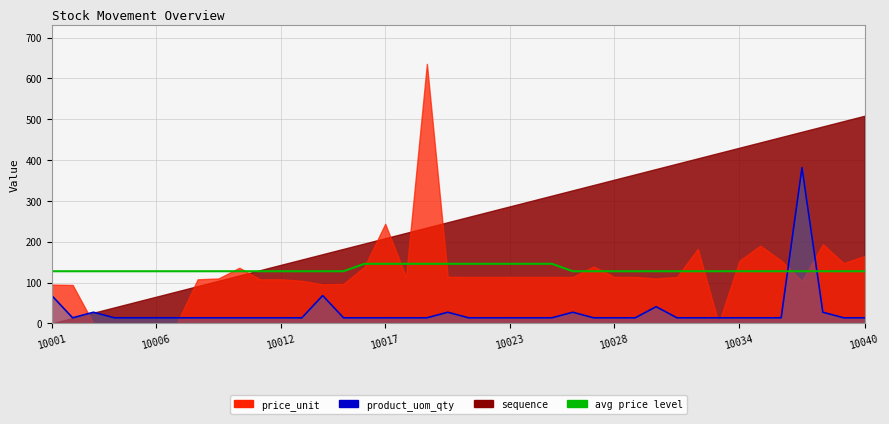

Count the number of categories in the chart.

40